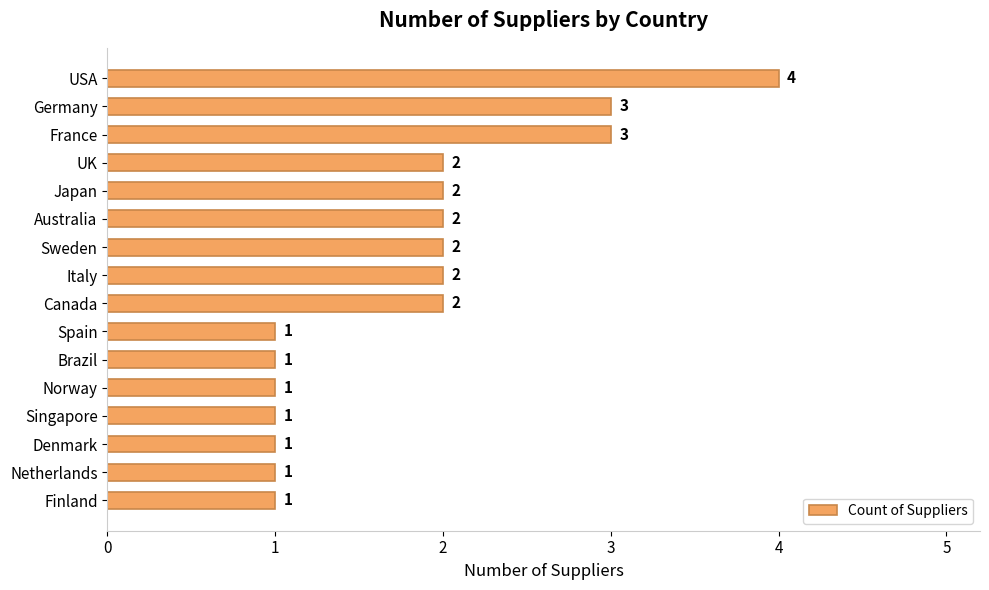

Count the values in the range 1 to 2.

13